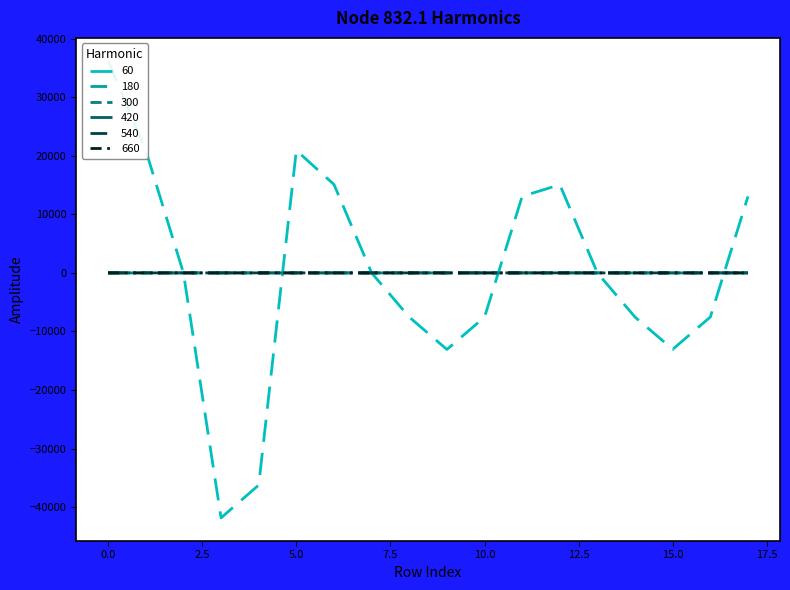

Reading left to right, list all the values displayed in this chart.

node_832.1_harmonico_60: 36225.0	20914.1	-0.3	-41828.9	-36224.7	20914.8	15094.7	-0.3	-7547.6	-13072.3	-7547.2	13072.6	15058.0	-13.8	-7551.8	-13044.1	-7524.2	13059.8
node_832.1_harmonico_180: -0.0	0.0	0.0	-0.0	-0.0	-0.0	0.0	0.0	0.0	-0.0	-0.0	-0.0	1.5	1.0	0.7	-1.8	-1.8	0.5
node_832.1_harmonico_300: 0.1	0.0	-0.0	-0.1	-0.1	0.0	0.0	0.0	-0.0	-0.1	-0.0	0.0	3.4	-0.7	-2.8	-3.6	-0.8	4.0
node_832.1_harmonico_420: 0.0	-0.0	-0.0	-0.0	0.0	0.0	0.0	-0.0	-0.0	-0.0	0.0	0.0	1.1	-2.0	-2.4	0.2	1.2	1.7
node_832.1_harmonico_540: 0.0	-0.0	-0.0	-0.0	0.0	0.0	0.0	-0.0	-0.0	0.0	0.0	0.0	0.4	-1.3	-1.3	0.4	0.9	0.9
node_832.1_harmonico_660: 0.0	-0.0	-0.0	-0.0	0.0	0.0	0.0	-0.0	-0.0	0.0	0.0	0.0	0.2	-0.9	-0.8	0.3	0.6	0.6